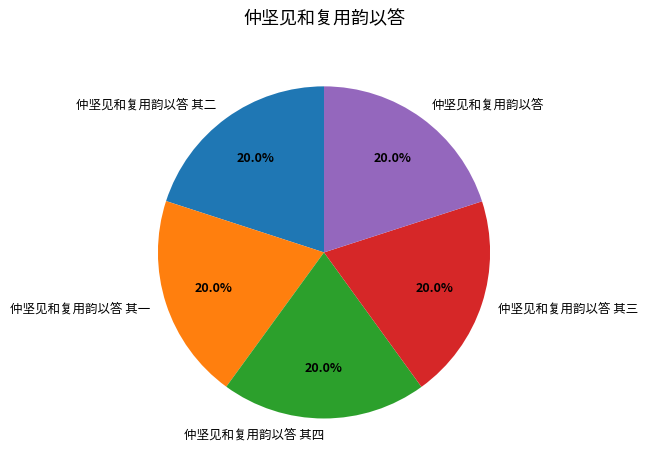

Is there a majority slice in this chart?

No